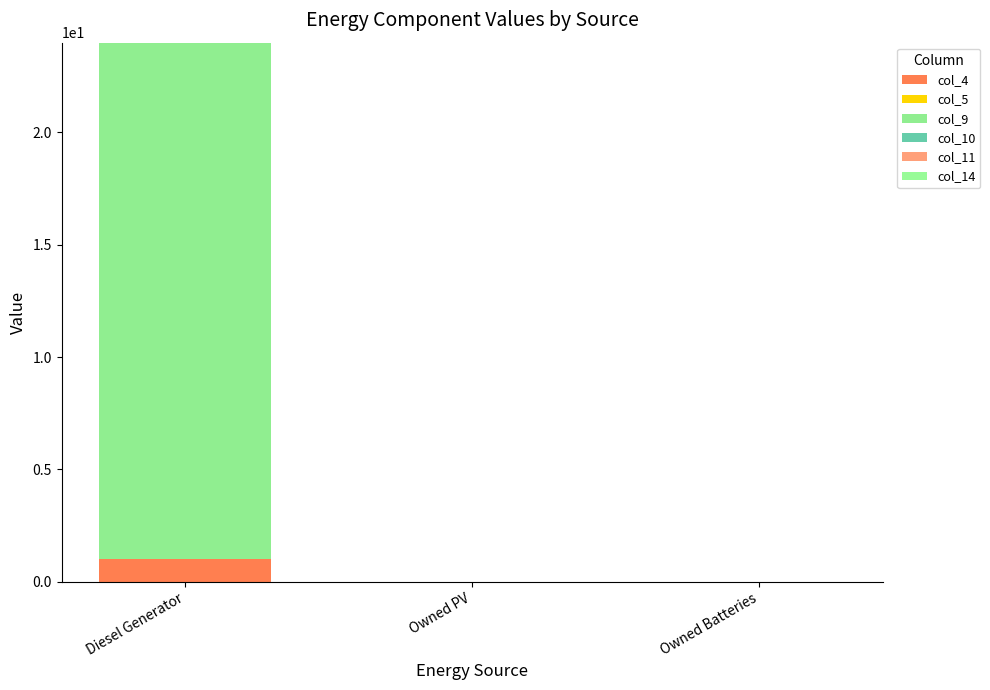

Are the bars horizontal?

No